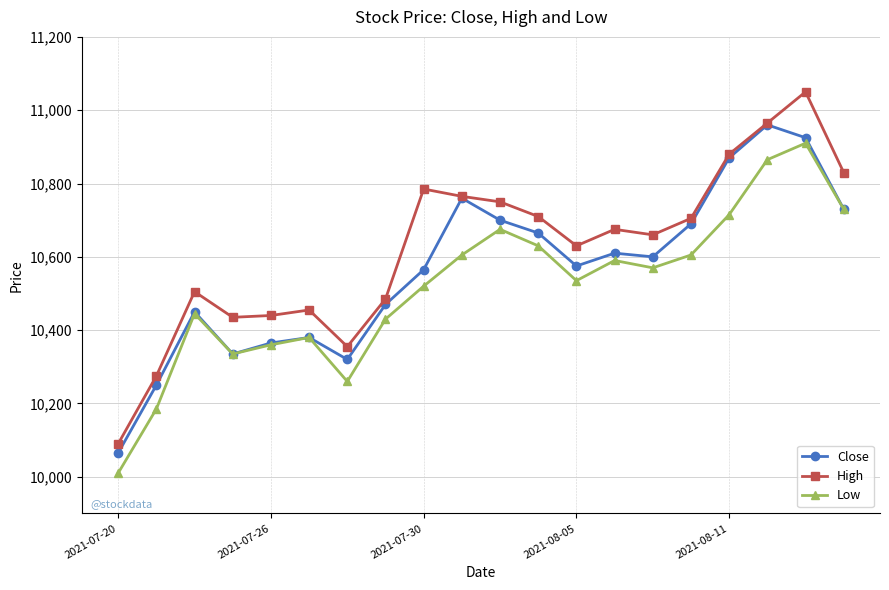

Which series has the widest spread of values?

High